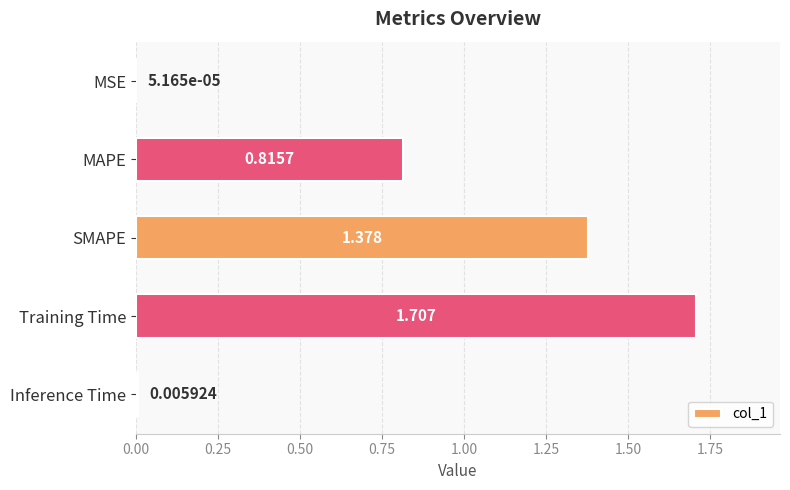

Between Training Time and SMAPE, which is larger?

Training Time